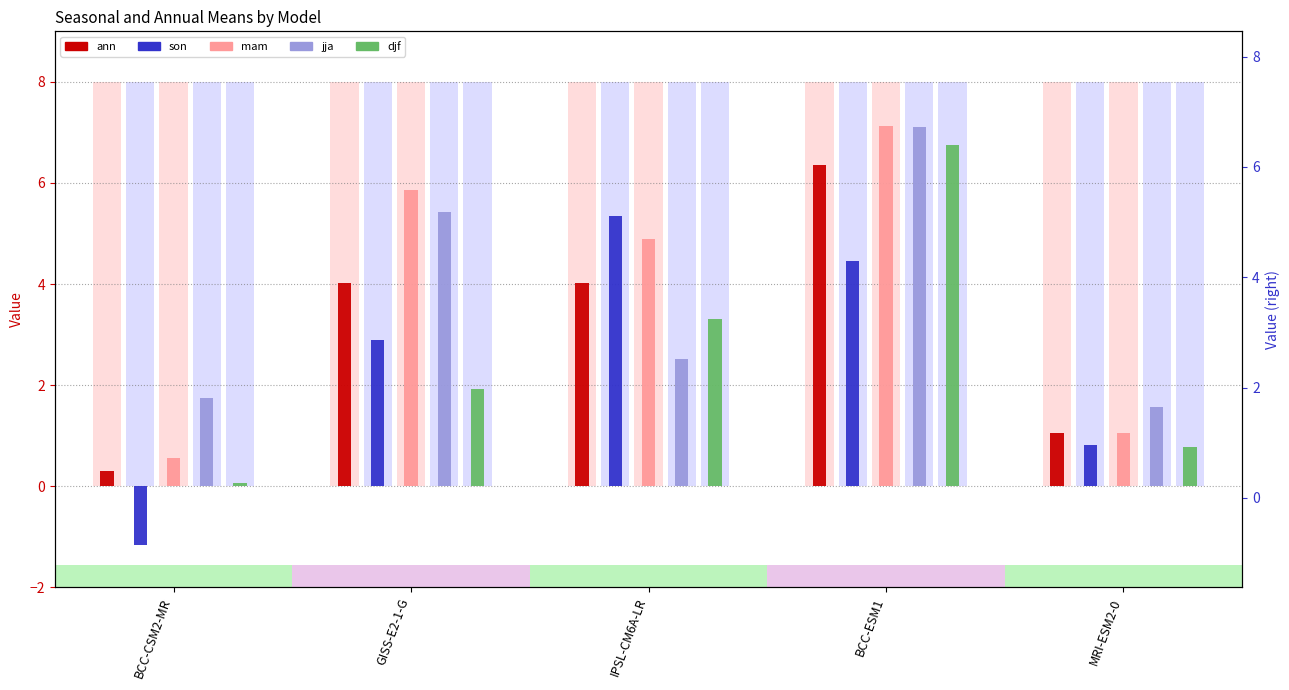

At BCC-ESM1, list the series in order from largest to smallest.

mam, jja, djf, ann, son